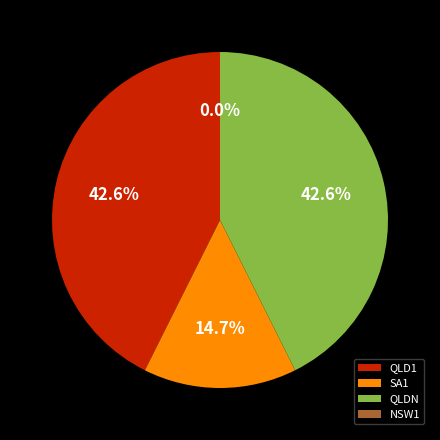

How many segments does this pie chart have?

4